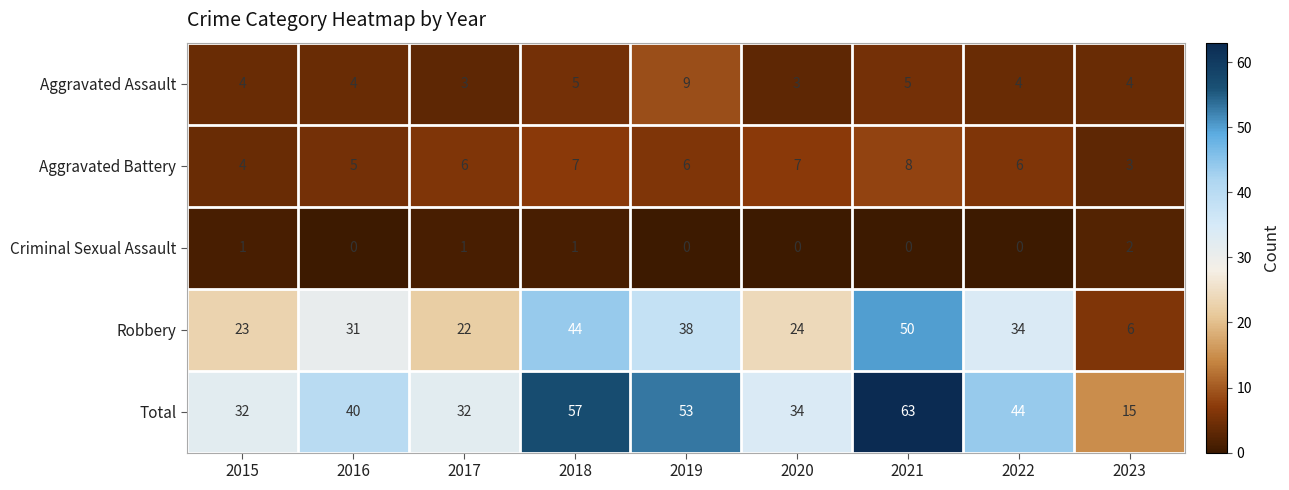

Rank the series at 2021 from lowest to highest value.

Criminal Sexual Assault, Aggravated Assault, Aggravated Battery, Robbery, Total